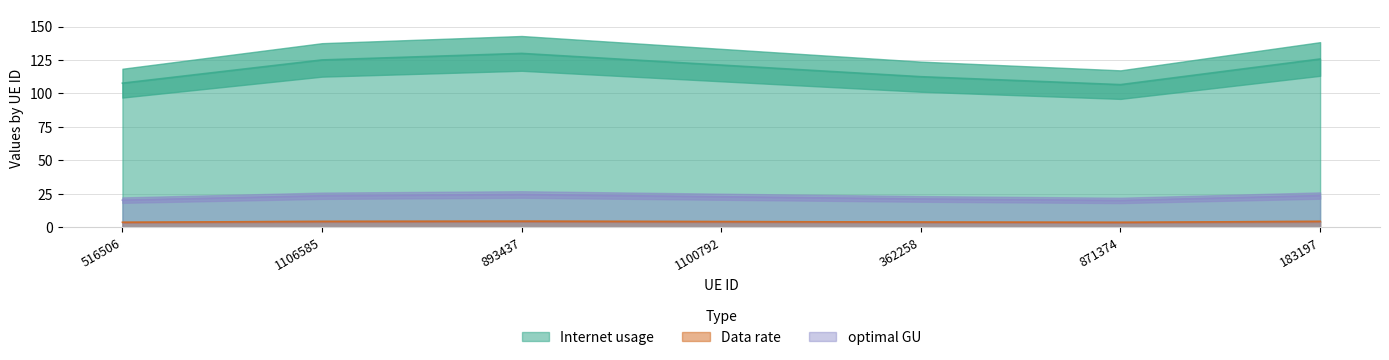

Rank the series by their maximum value, from lowest to highest.

Data rate, optimal GU, Internet usage